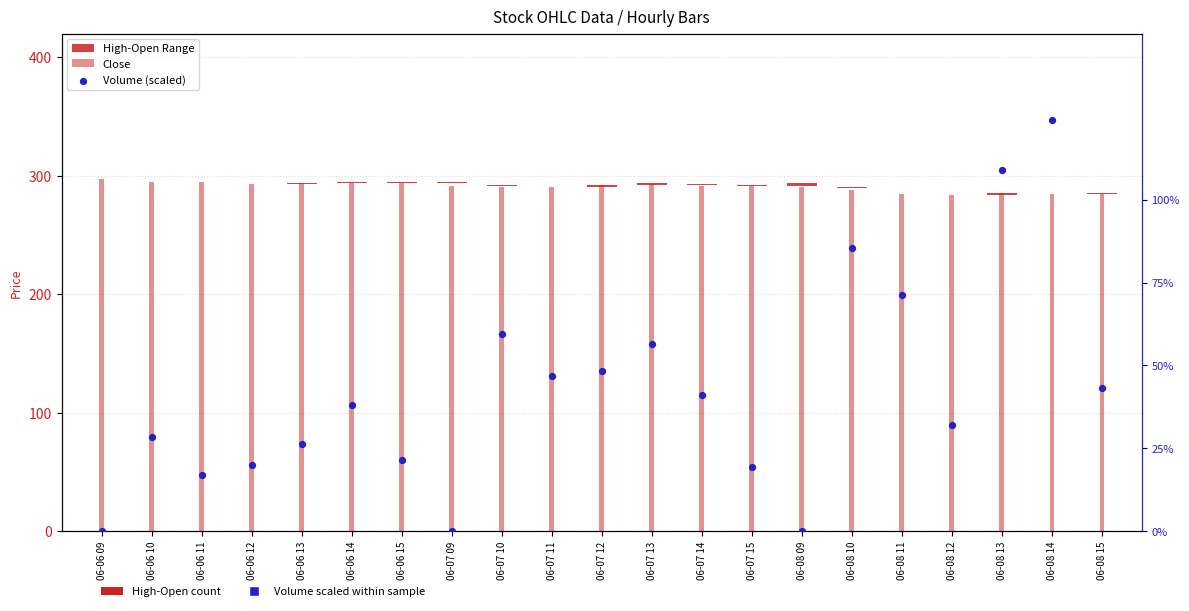

Which series contains the highest Y value?

Close